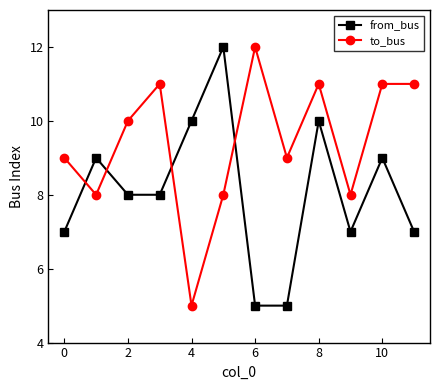

How many from_bus values are between 7 and 10?

9